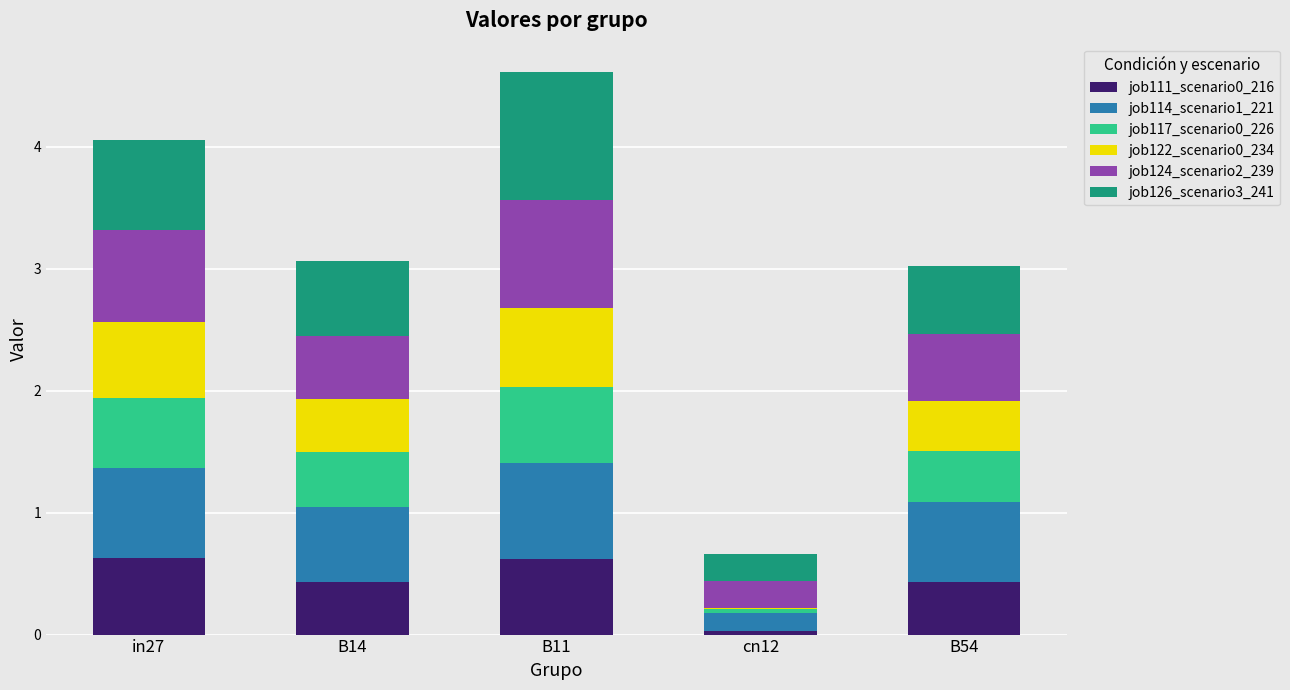

What is the difference between the maximum and minimum values in the job111_scenario0_216 series?

0.6